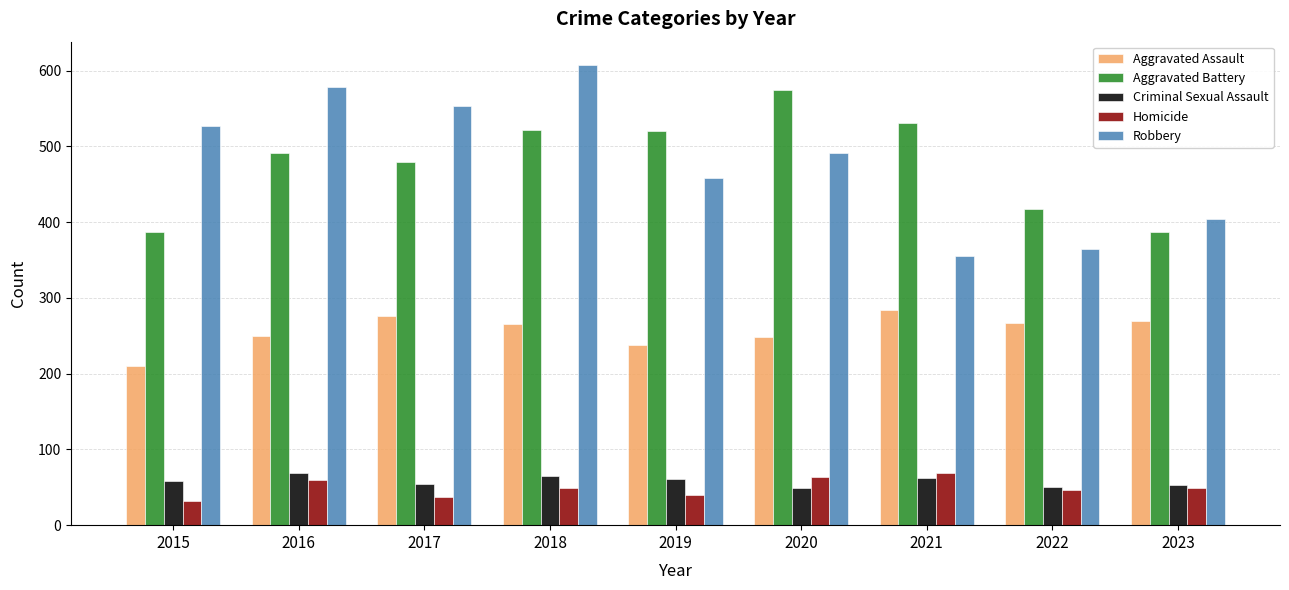

What is the difference between the maximum and minimum values in the Robbery series?

252